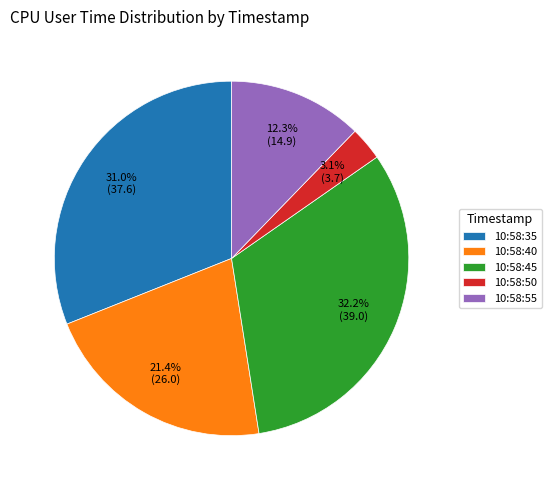

How many slices are in this pie chart?

5